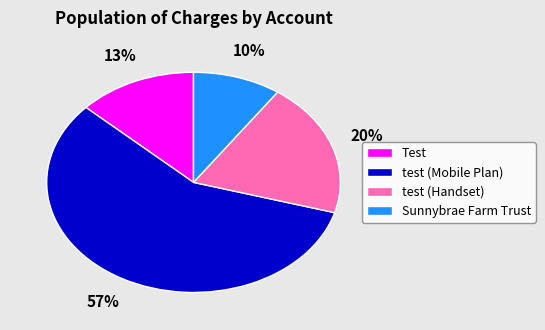

What is the ratio of the value at test (Handset) to the value at Test?

1.5